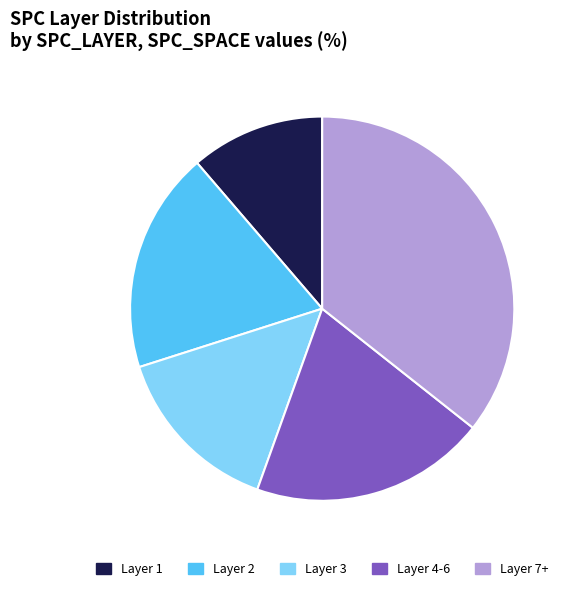

Is the sum of Layer 2 and Layer 7+ greater than half?

Yes